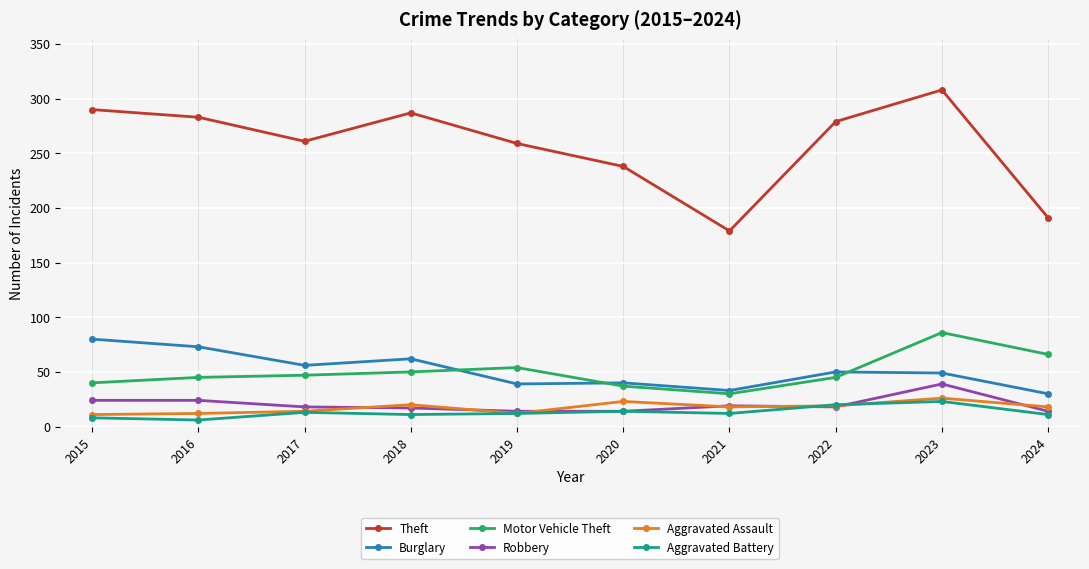

What is the total value across all series at 2020?

366